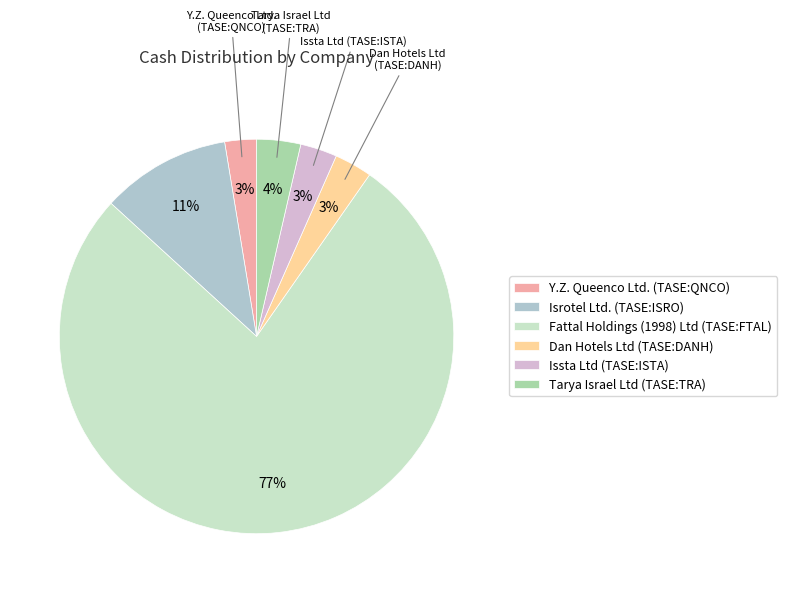

To the nearest percent, what is the average slice percentage?

17%